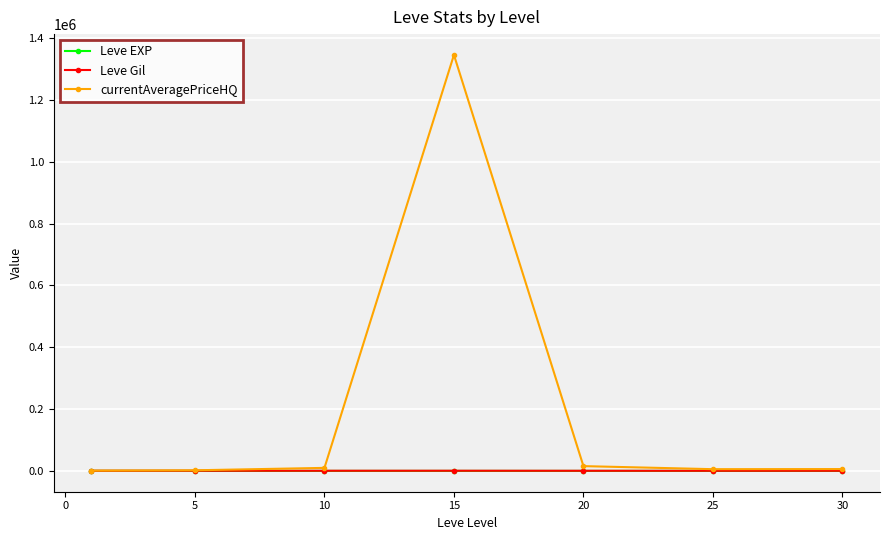

Which series has the largest total across all categories?

currentAveragePriceHQ